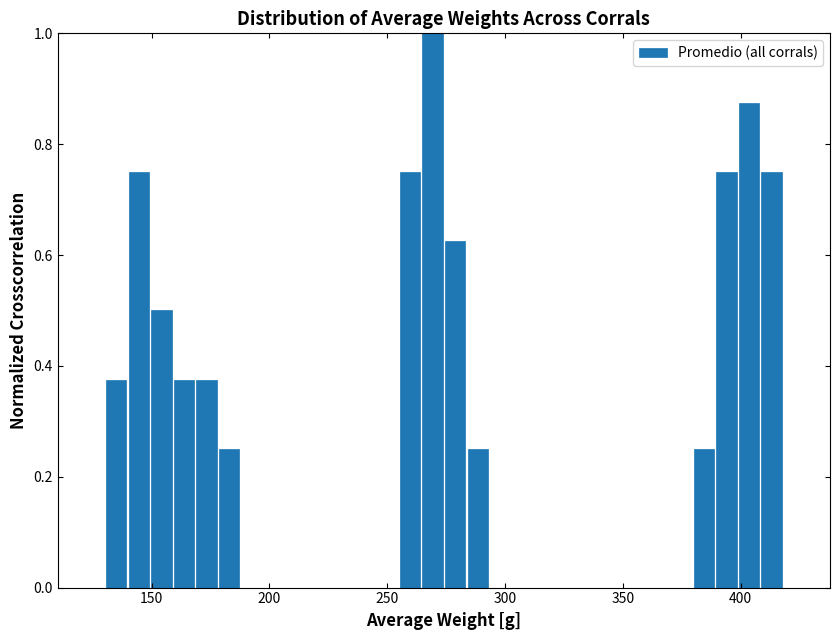

Read against the x-axis, roughly where is the centre of the tallest bar?

270